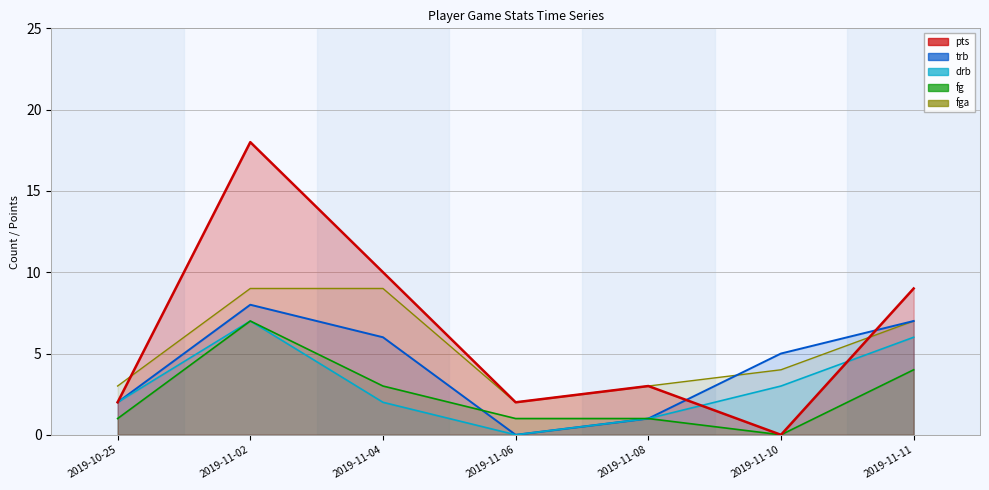

True or false: drb and fga intersect in this chart.

False